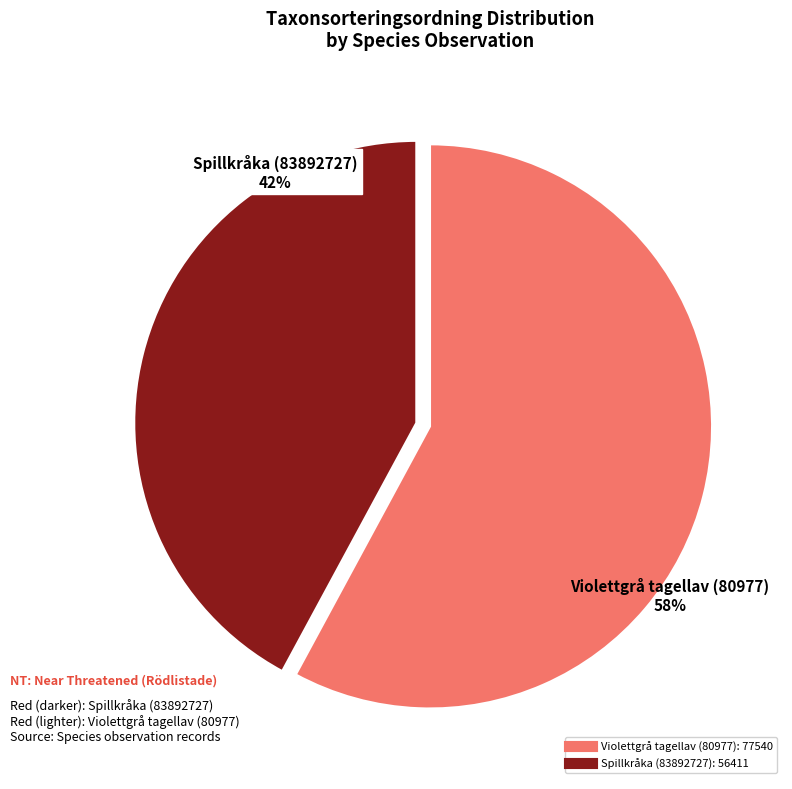

Do Violettgrå tagellav (80977) and Spillkråka (83892727) together represent more than half of the pie?

Yes